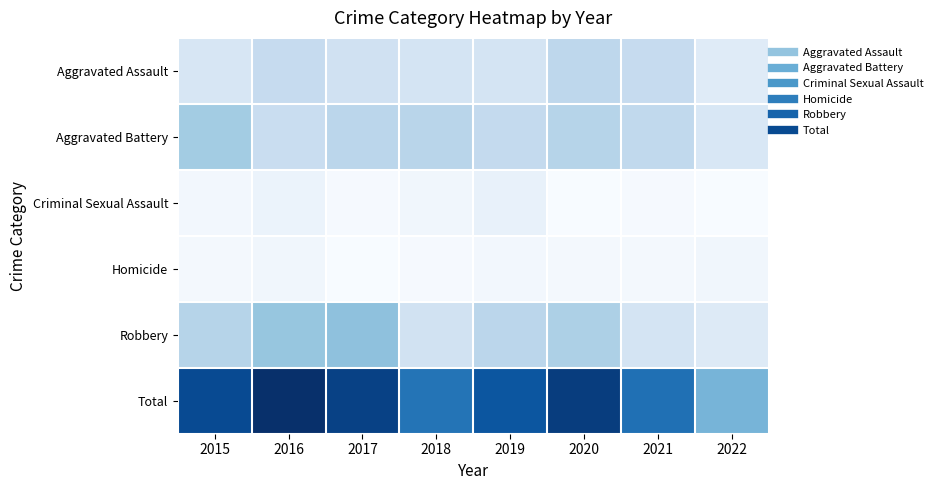

List the series in order of their peak value, highest first.

Total, Robbery, Aggravated Battery, Aggravated Assault, Criminal Sexual Assault, Homicide